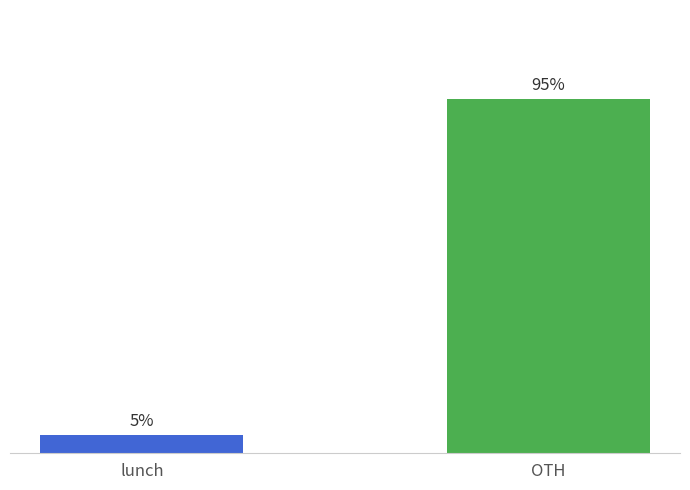

Between OTH and lunch, which is larger?

OTH